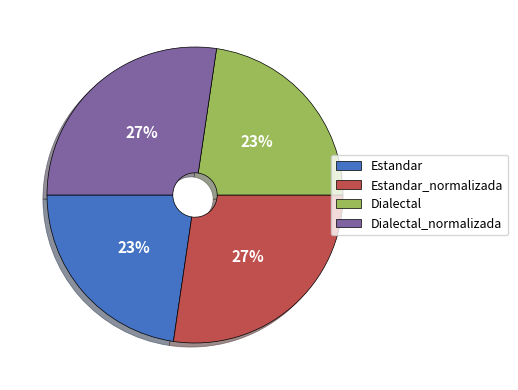

True or false: Dialectal accounts for 30% of the total.

False